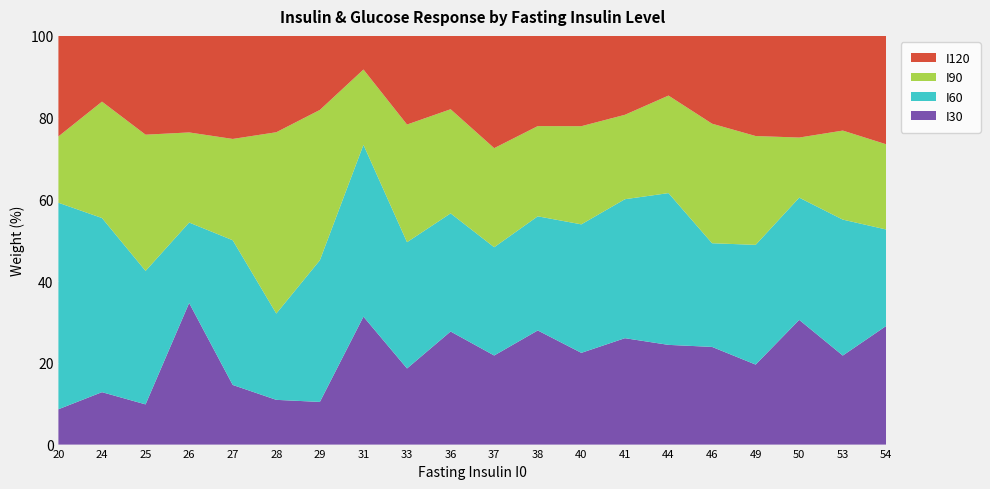

Reading left to right, list all the values displayed in this chart.

I30: 20=65	24=118	25=131	26=132	27=136	28=169	29=174	31=175	33=176	36=202	37=223	38=229	40=257	41=271	44=274	46=277	49=294	50=303	53=315	54=322
I60: 20=380	24=392	25=435	26=75	27=330	28=326	29=578	31=235	33=292	36=211	37=271	38=229	40=360	41=354	44=417	46=294	49=440	50=297	53=481	54=261
I90: 20=122	24=262	25=444	26=84	27=231	28=685	29=613	31=103	33=272	36=186	37=248	38=181	40=275	41=215	44=268	46=339	49=400	50=146	53=315	54=231
I120: 20=185	24=148	25=322	26=90	27=235	28=364	29=302	31=46	33=205	36=131	37=281	38=181	40=253	41=201	44=164	46=249	49=368	50=247	53=335	54=294